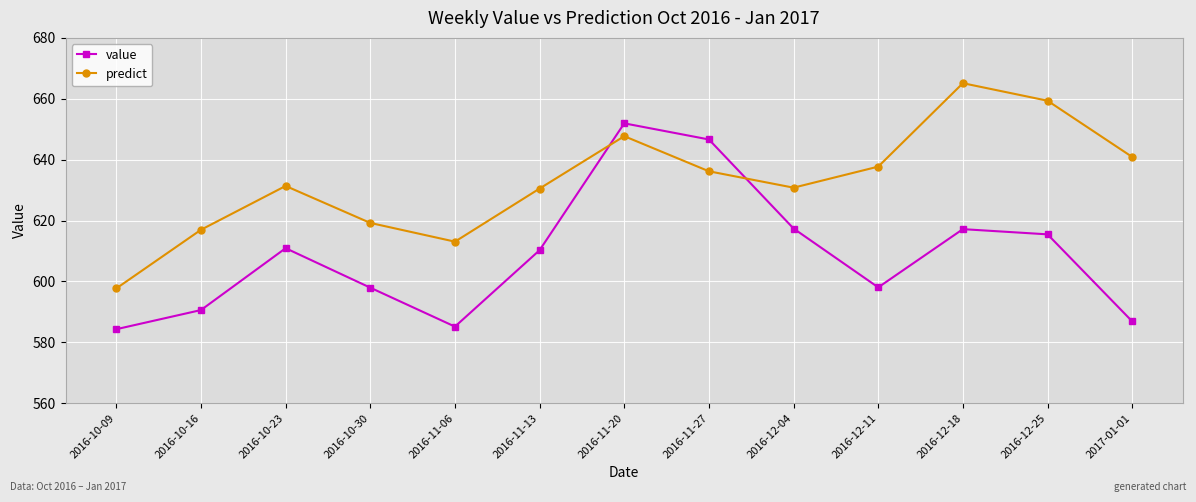

What is the difference between the maximum and second lowest values in the predict series?

52.1